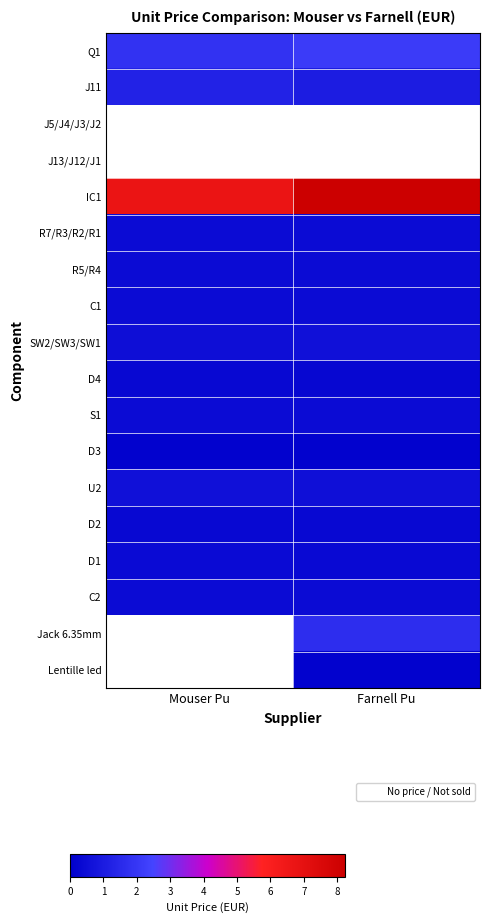

List the series in order of their peak value, highest first.

J11, J5/J4/J3/J2, J13/J12/J1, IC1, Q1, U2, SW2/SW3/SW1, R7/R3/R2/R1, R5/R4, C1, S1, C2, D4, D3, Jack 6.35mm, Lentille led, D1, D2